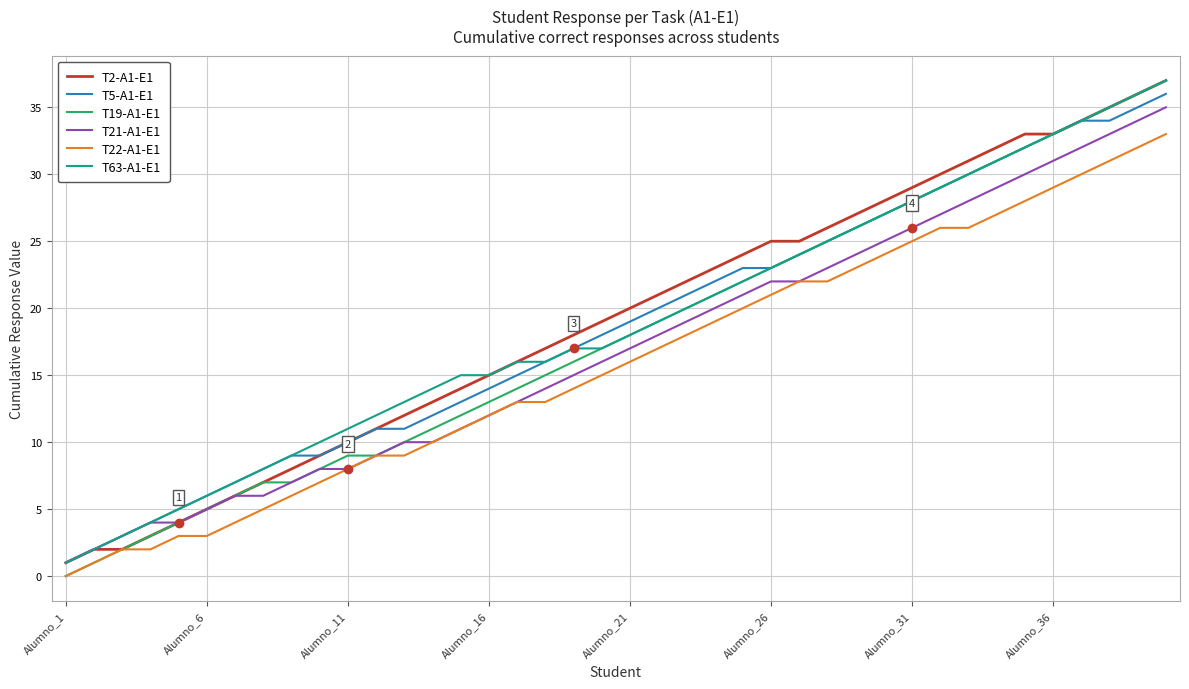

What is the greatest value displayed?

37